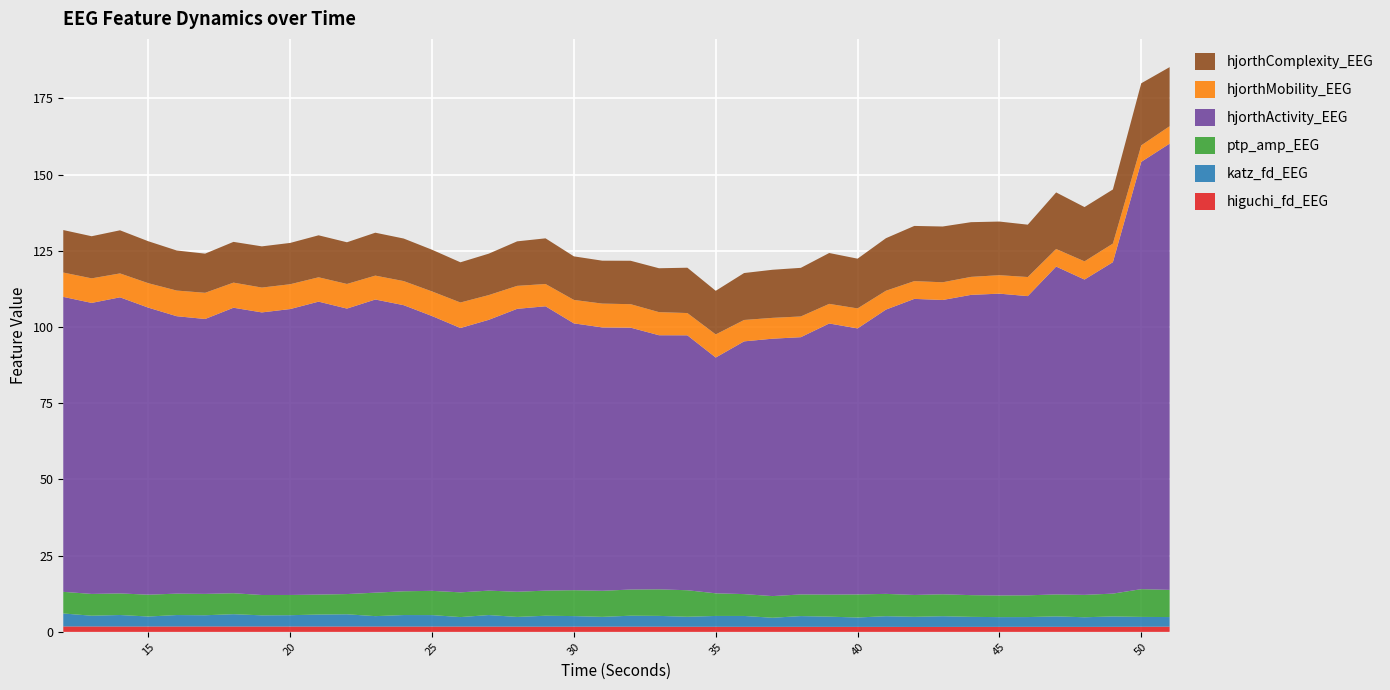

Reading left to right, list all the values displayed in this chart.

higuchi_fd_EEG: 1.8	1.8	1.8	1.8	1.8	1.8	1.8	1.8	1.8	1.8	1.8	1.8	1.7	1.7	1.8	1.7	1.7	1.7	1.7	1.7	1.7	1.7	1.7	1.7	1.7	1.7	1.7	1.7	1.7	1.6	1.6	1.6	1.7	1.7	1.7	1.7	1.7	1.7	1.7	1.7
katz_fd_EEG: 4.3	3.5	3.8	3.3	3.8	3.7	4.0	3.7	3.7	3.9	4.0	3.4	3.8	3.8	3.1	3.8	3.2	3.6	3.5	3.2	3.6	3.5	3.3	3.5	3.6	3.0	3.5	3.3	3.1	3.5	3.3	3.5	3.3	3.2	3.2	3.4	3.2	3.4	3.2	3.2
ptp_amp_EEG: 7.1	7.1	7.1	7.2	7.0	7.0	6.9	6.7	6.6	6.6	6.6	7.7	7.8	8.0	8.1	8.0	8.3	8.2	8.5	8.6	8.6	8.7	8.7	7.4	7.2	7.1	7.1	7.2	7.6	7.3	7.2	7.2	7.1	7.1	7.1	7.2	7.3	7.5	9.1	8.9
hjorthActivity_EEG: 96.8	95.5	97.1	94.2	91.0	90.2	93.7	92.7	93.8	96.1	93.7	96.2	93.9	90.2	86.7	88.8	92.8	93.3	87.5	86.4	85.9	83.4	83.6	77.4	82.9	84.4	84.4	88.9	87.3	93.3	97.1	96.5	98.5	99.0	98.2	107.6	103.4	108.7	140.2	146.4
hjorthMobility_EEG: 8.0	8.1	7.8	8.0	8.4	8.6	8.2	8.2	8.1	8.0	8.1	7.8	7.9	8.1	8.4	8.1	7.5	7.3	7.7	7.8	7.7	7.6	7.3	7.6	7.0	6.8	6.8	6.4	6.6	6.2	5.8	5.8	5.9	6.1	6.3	5.8	6.0	6.1	5.4	5.7
hjorthComplexity_EEG: 13.9	13.8	14.1	13.8	13.1	12.8	13.4	13.5	13.6	13.8	13.7	14.1	14.0	13.7	13.2	13.6	14.6	15.0	14.3	14.1	14.2	14.4	14.9	14.3	15.4	15.8	15.9	16.7	16.3	17.2	18.1	18.3	17.9	17.6	17.2	18.6	17.8	17.8	20.4	19.4